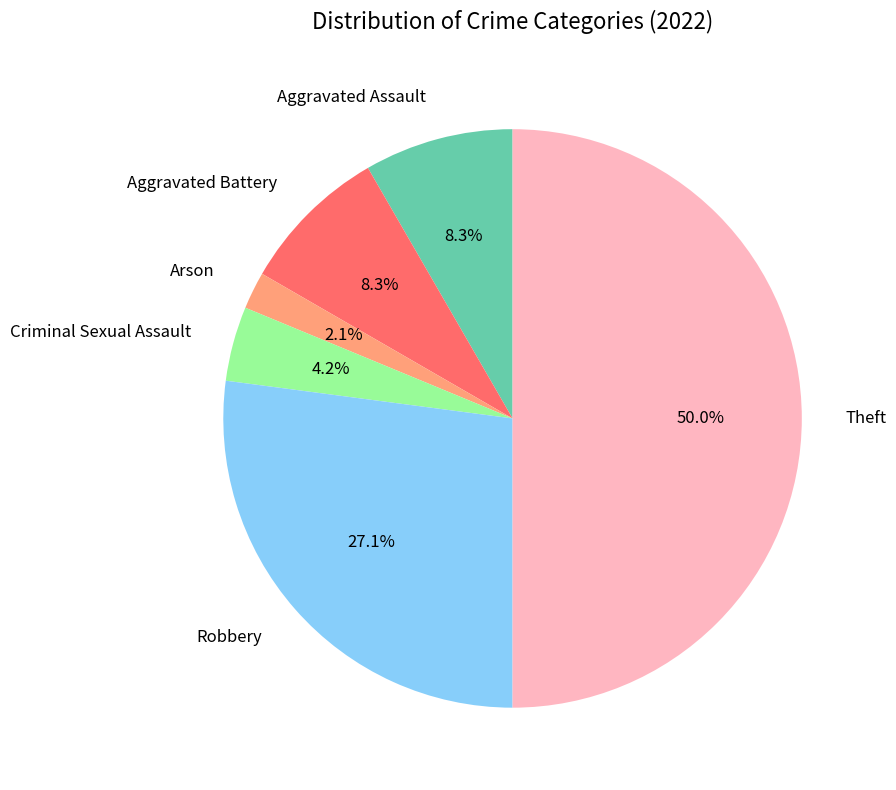

To the nearest percent, what is the average slice percentage?

17%